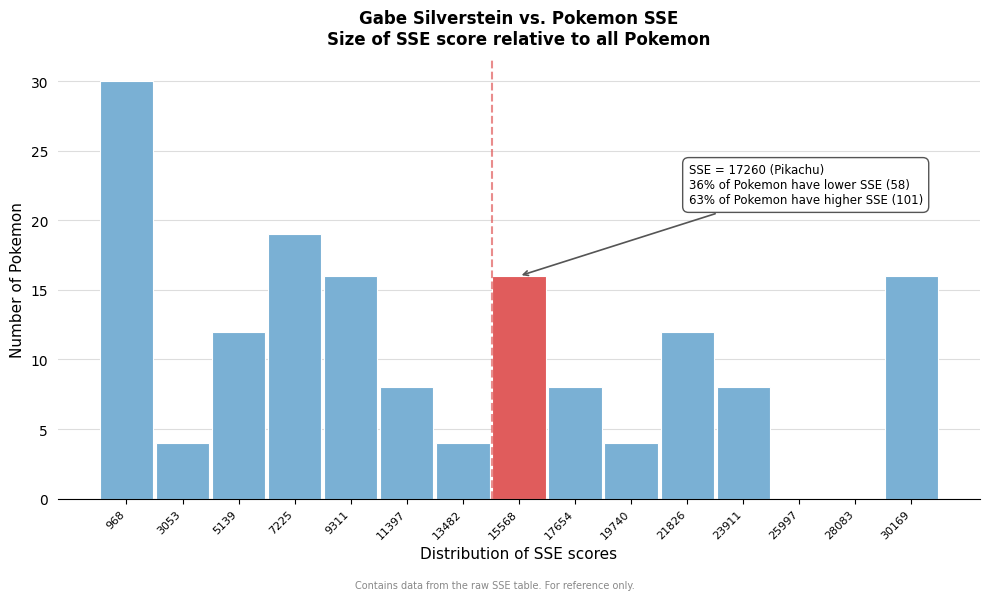

Reading left to right, extract all data points from this chart.

968=30	3053=4	5139=12	7225=19	9311=16	11397=8	13482=4	15568=16	17654=8	19740=4	21826=12	23911=8	25997=0	28083=0	30169=16